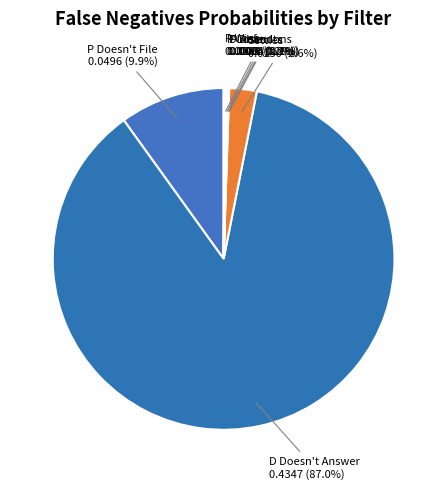

Which slice is the largest?

D Doesn't Answer